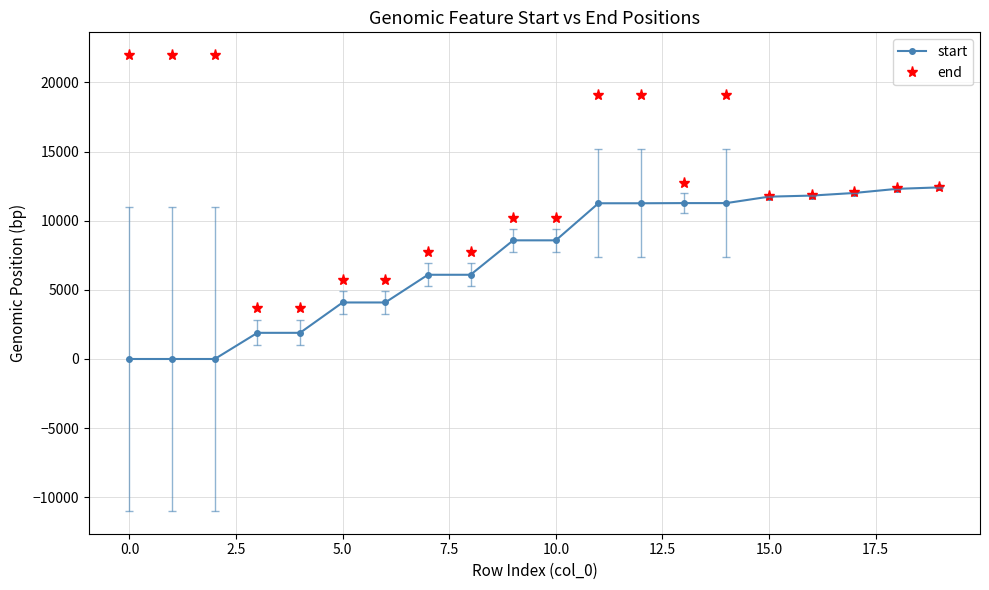

What is the highest value of the start series?

12409